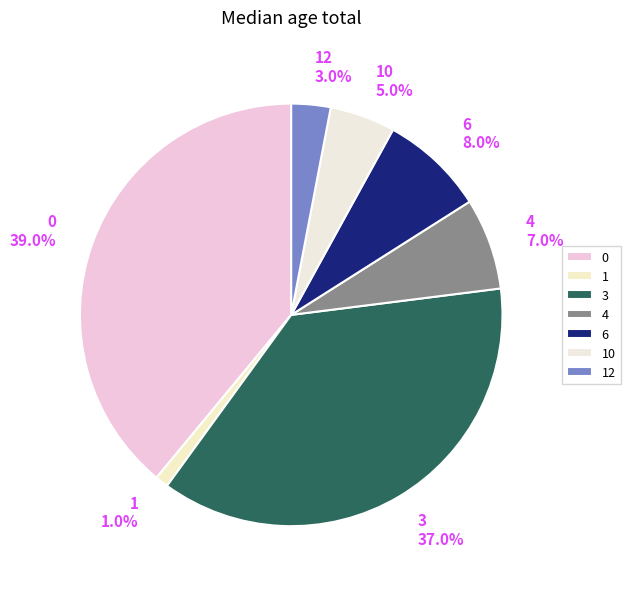

Is there any slice that represents more than half of the pie?

No